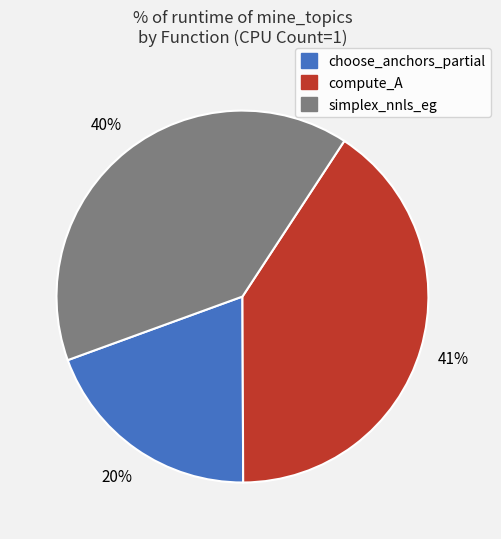

What is the ratio of the value at compute_A to the value at simplex_nnls_eg?

1.0